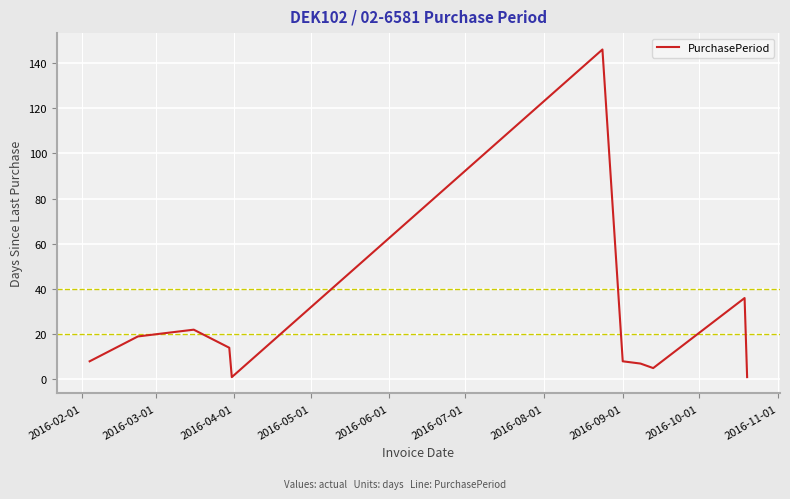

What is the greatest value displayed?

146